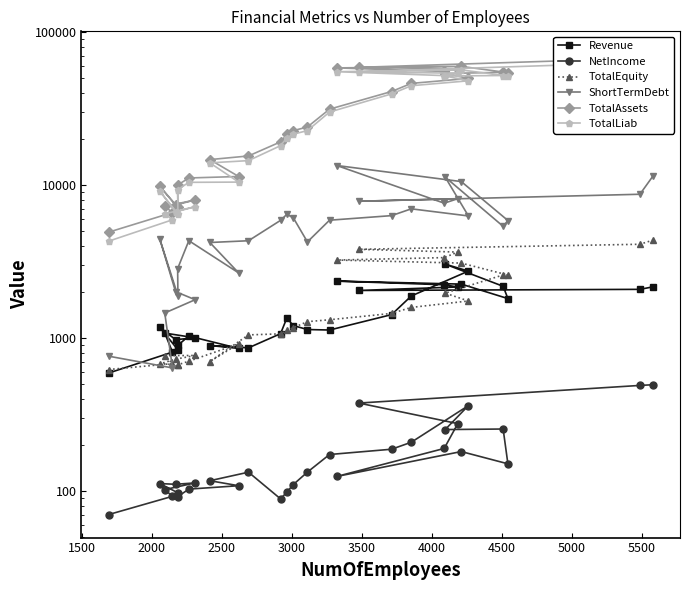

List the series in order of their peak value, lowest first.

NetIncome, Revenue, TotalEquity, ShortTermDebt, TotalLiab, TotalAssets